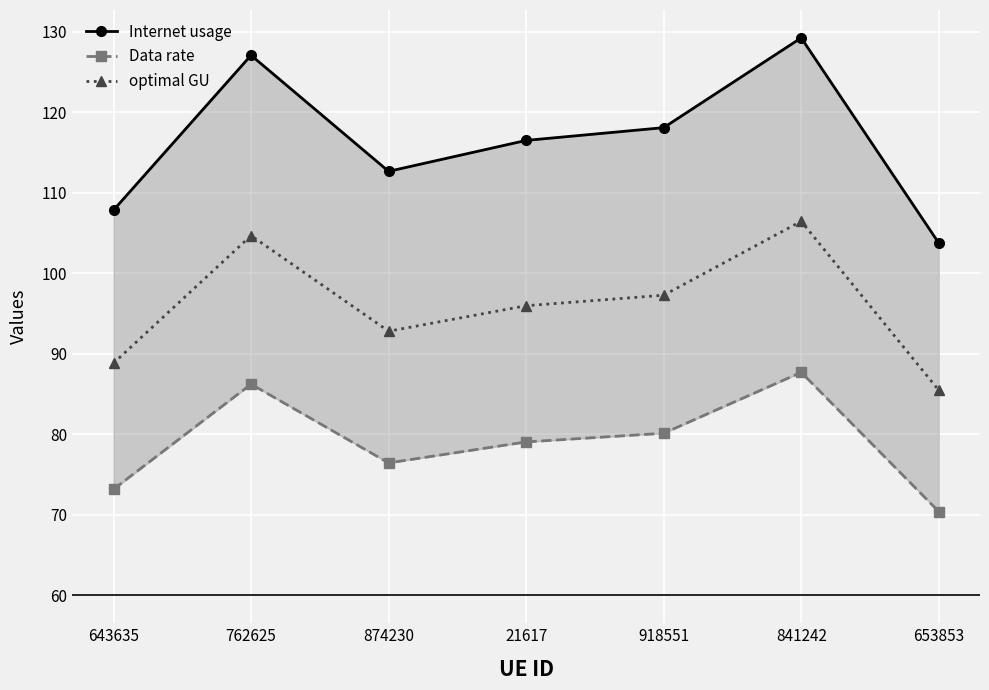

What position from the right is 762625?

6